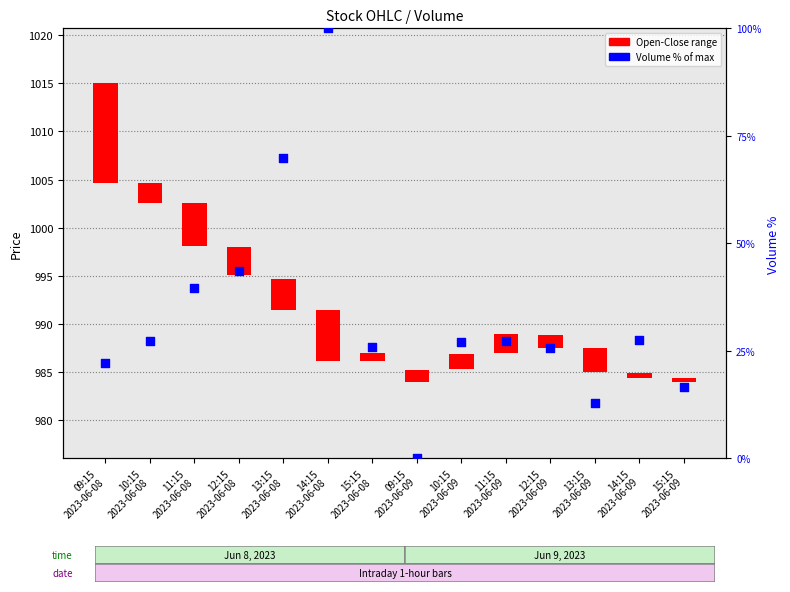

What is the change in value from 14:15
2023-06-08 to 12:15
2023-06-09?

-74.3